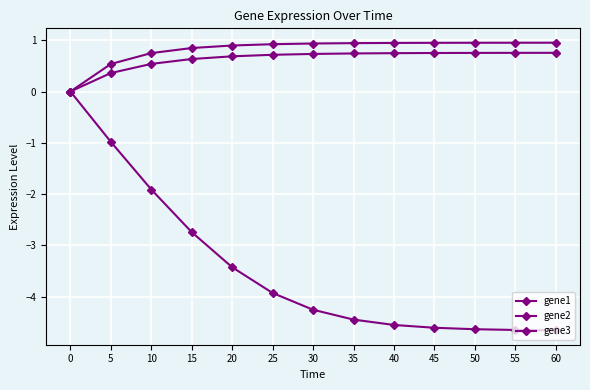

Which series changed the most between 35 and 45?

gene1